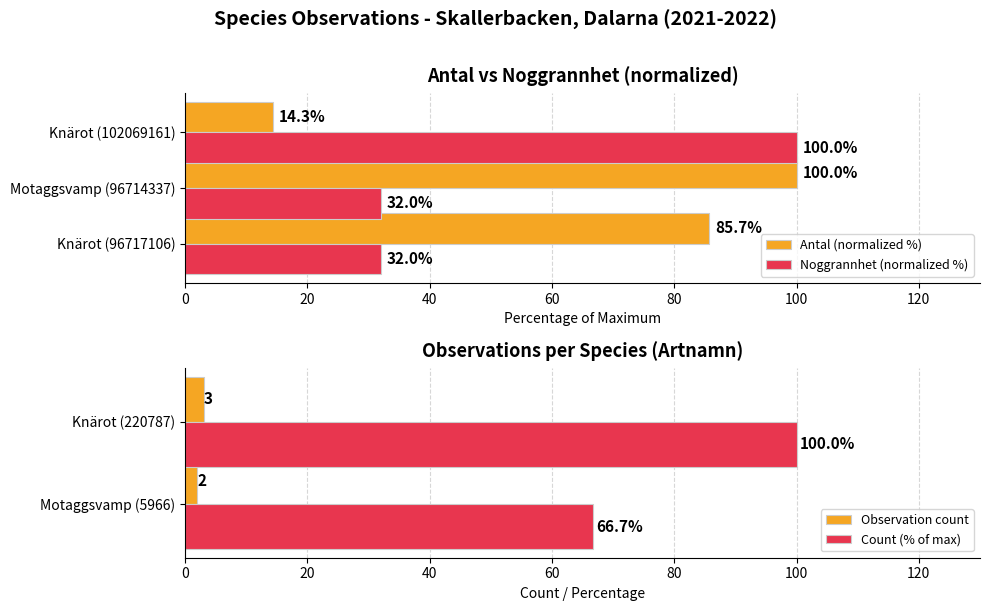

How many series are shown in this chart?

2